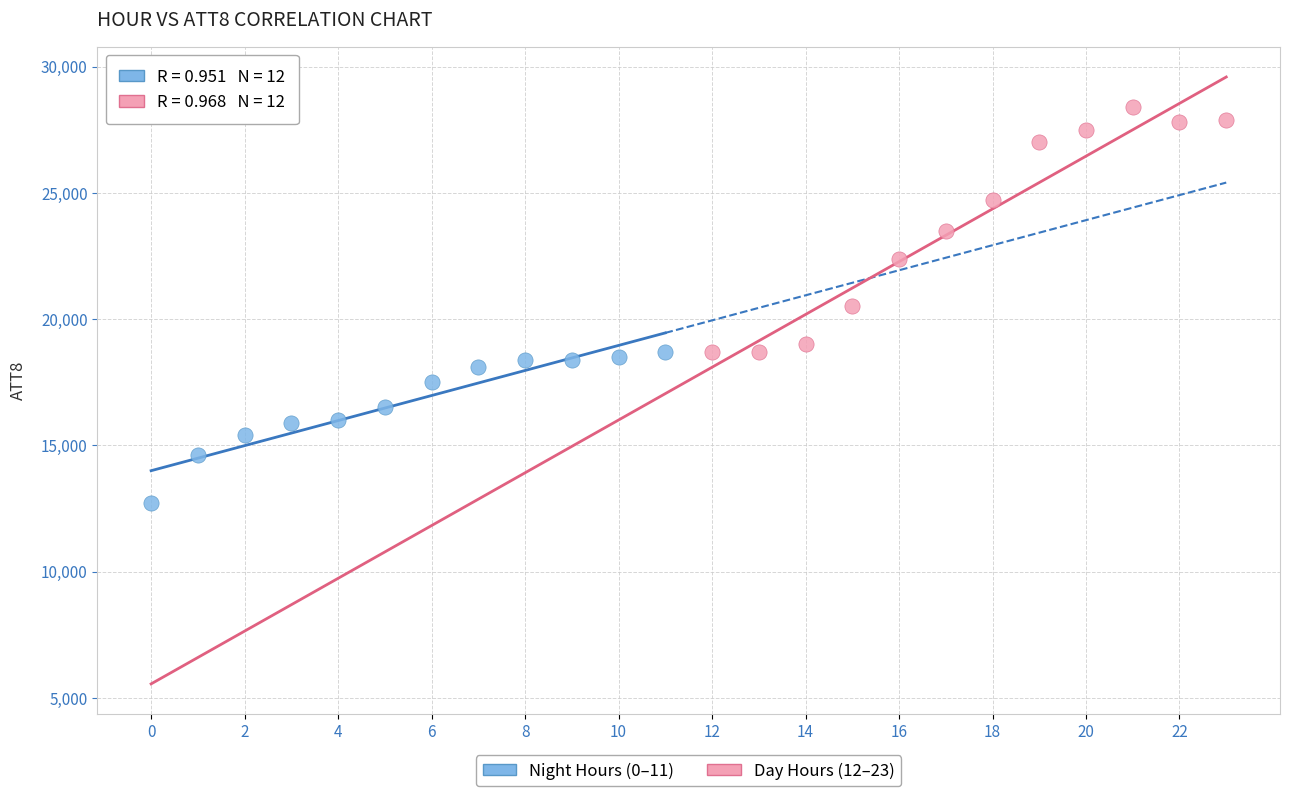

Which series reaches the minimum Y coordinate?

Night Hours (0–11)